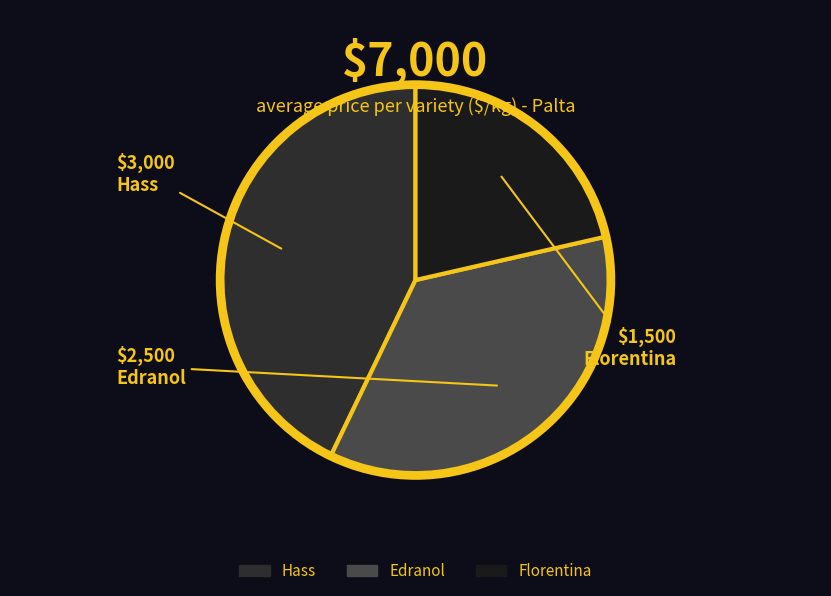

The Hass slice represents 43% of the pie. True or false?

True